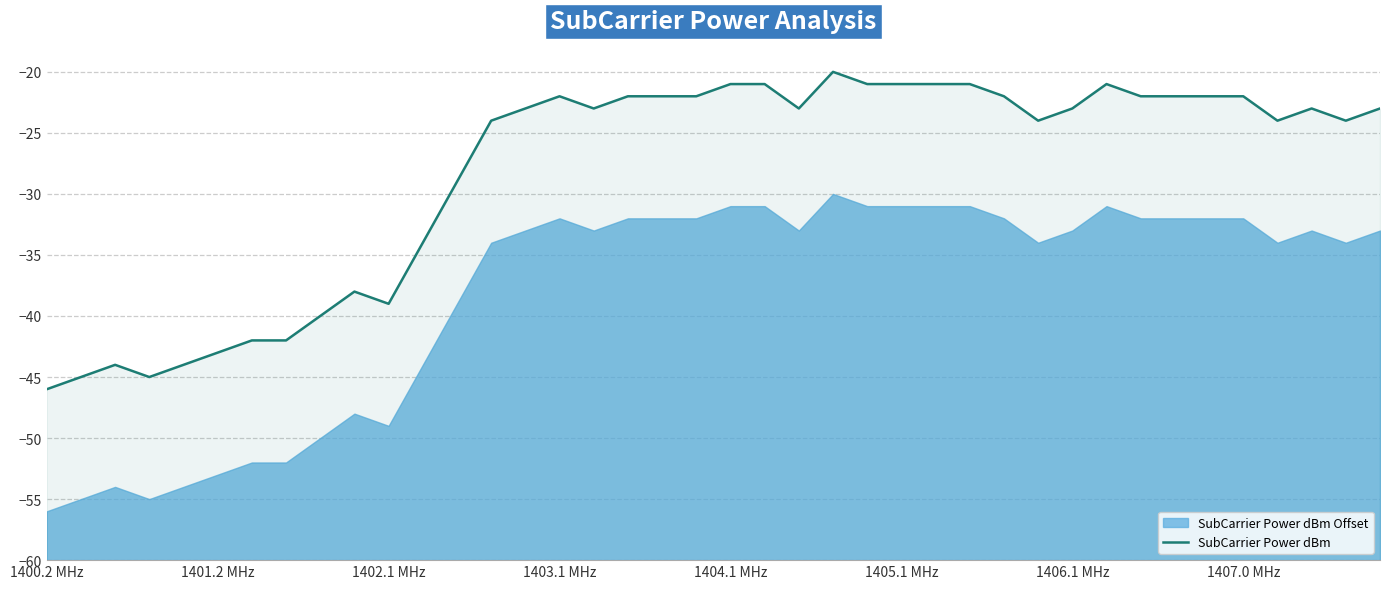

What is the average value?

-28